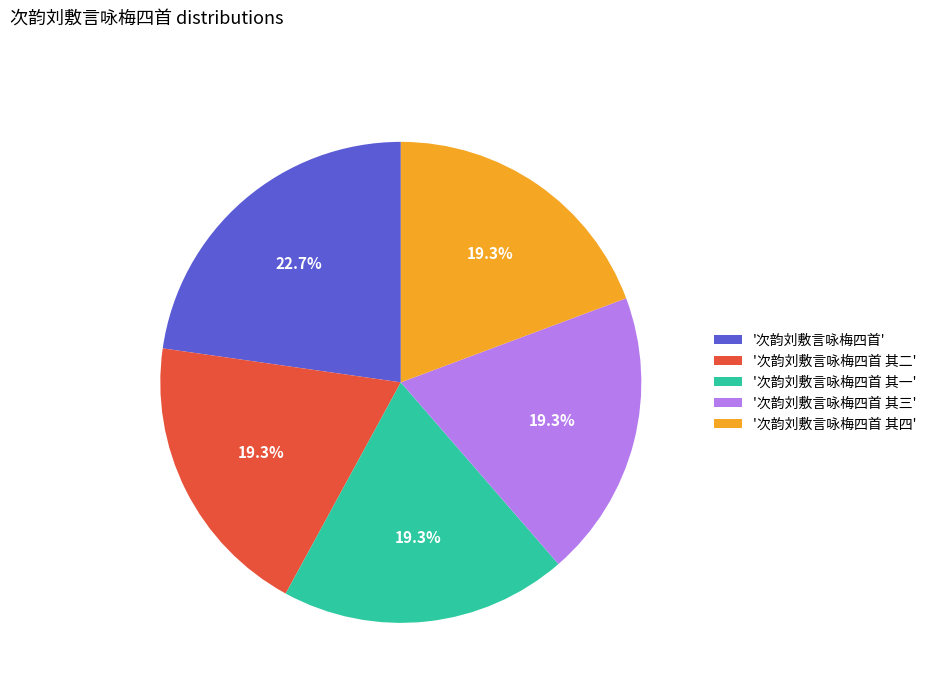

What is the ratio of the value at '次韵刘敷言咏梅四首' to the value at '次韵刘敷言咏梅四首 其二'?

1.2